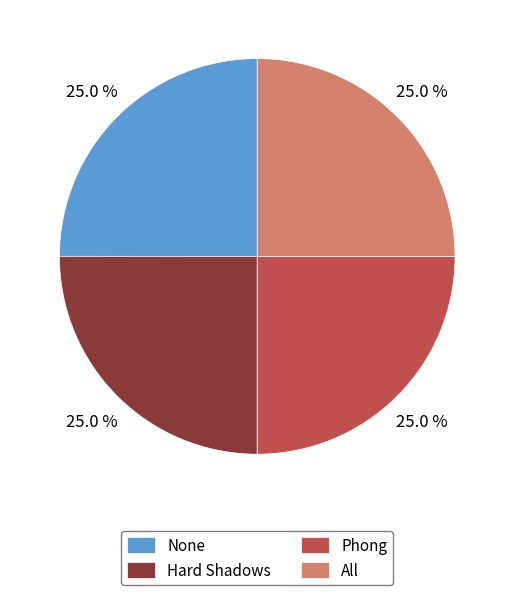

What portion of the pie excludes Phong?

75.0%